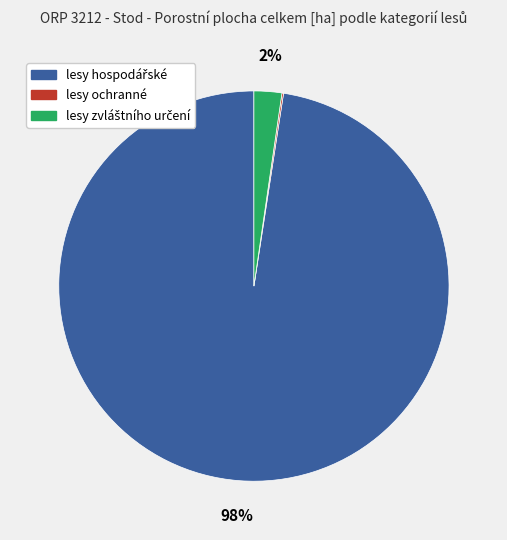

Does any single category account for the majority?

Yes